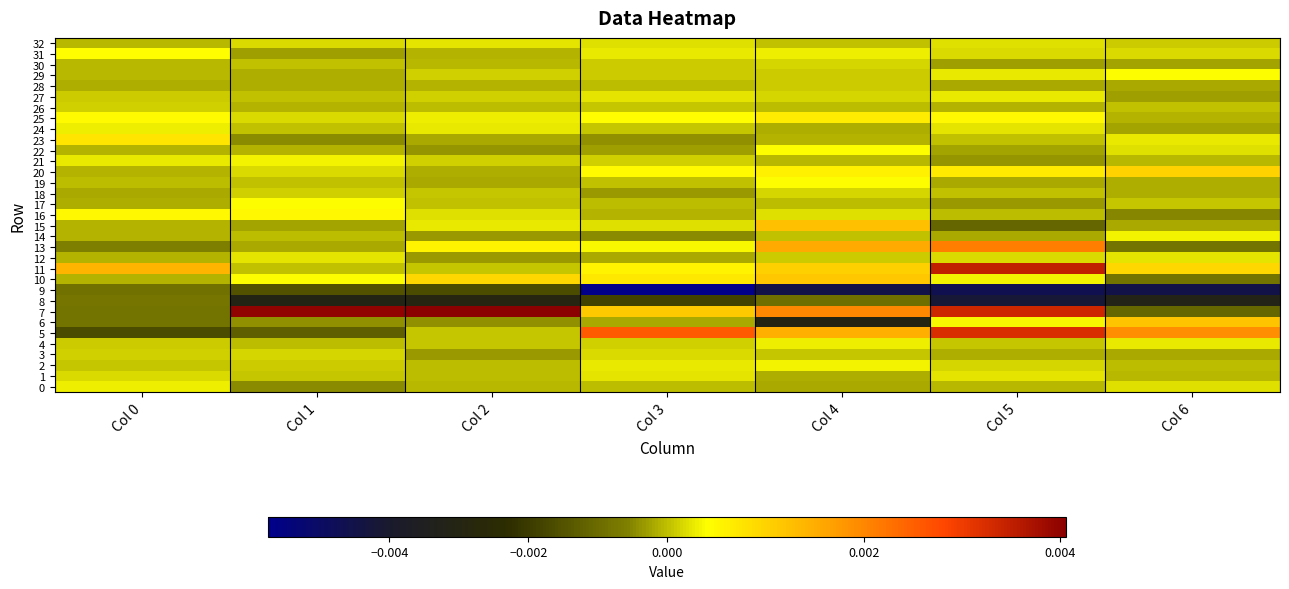

At which category does the chart reach its peak across all series?

Col 2